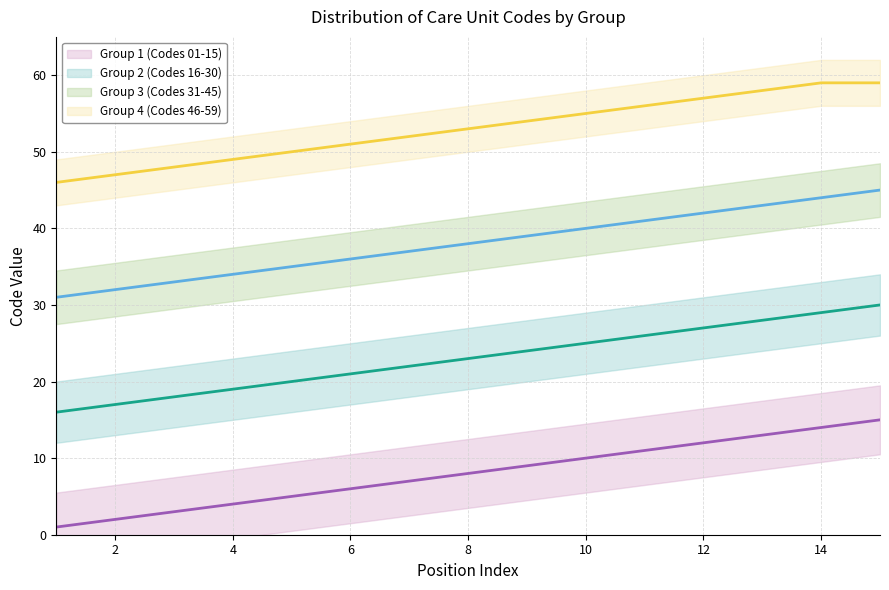

Count the number of categories in the chart.

15